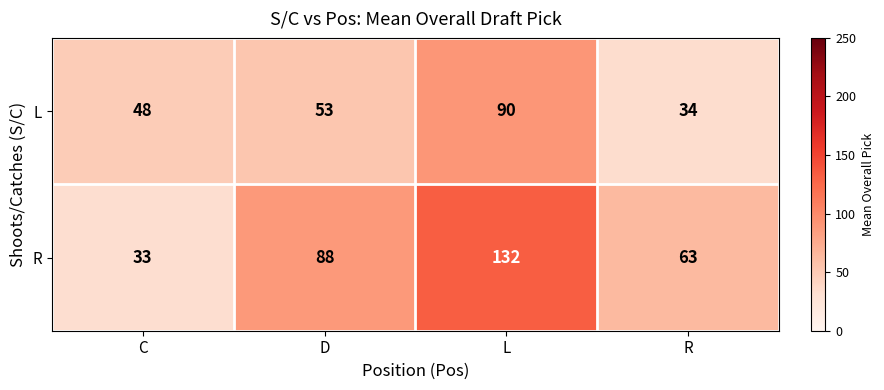

What is the average value of the R series?

79